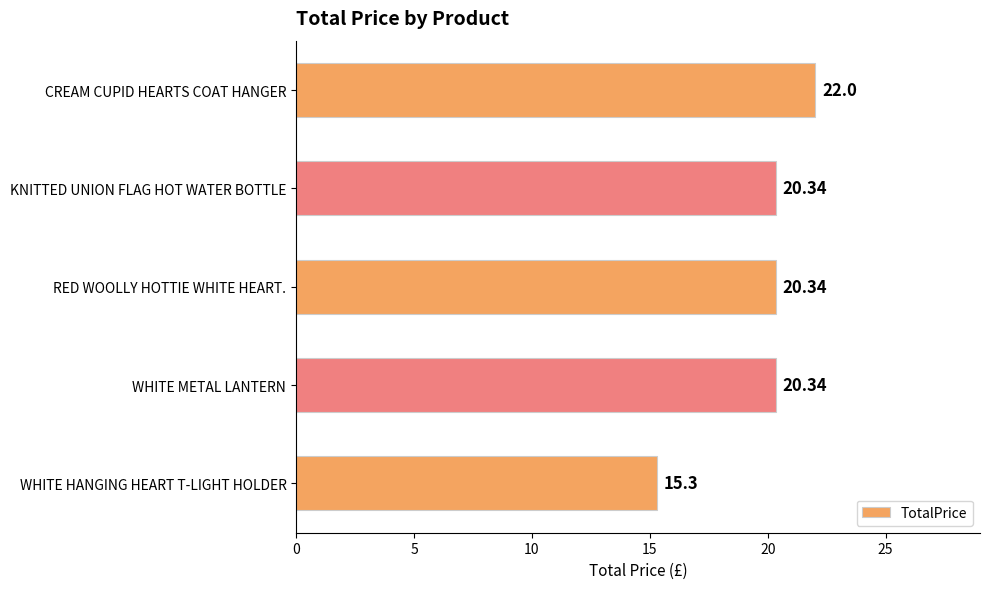

What is the ratio of the value at RED WOOLLY HOTTIE WHITE HEART. to the value at WHITE HANGING HEART T-LIGHT HOLDER?

1.3